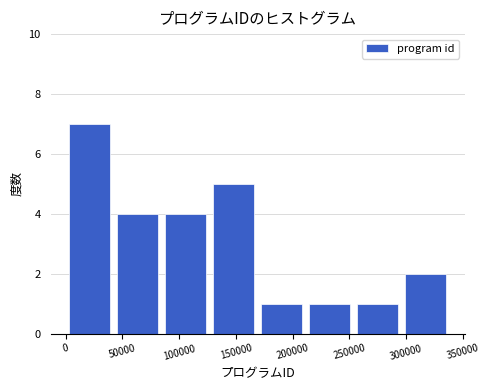

Reading left to right, transcribe this chart: for each bar, give the range it covers on the x-axis and its height. Neither the bar edges nor the heights are printed on the chart, so give them approximately, as read against the axes.

0 to 40000: 7
40000 to 85000: 4
85000 to 125000: 4
125000 to 170000: 5
170000 to 210000: 1
210000 to 255000: 1
255000 to 295000: 1
295000 to 340000: 2